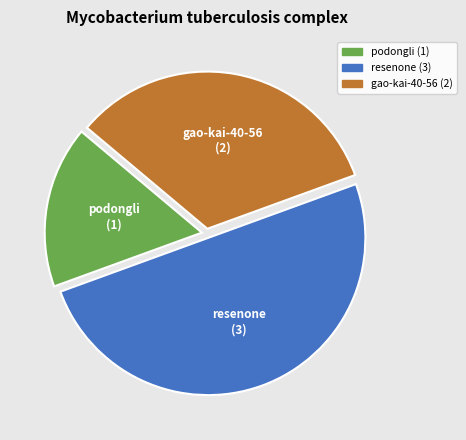

How many segments does this pie chart have?

3